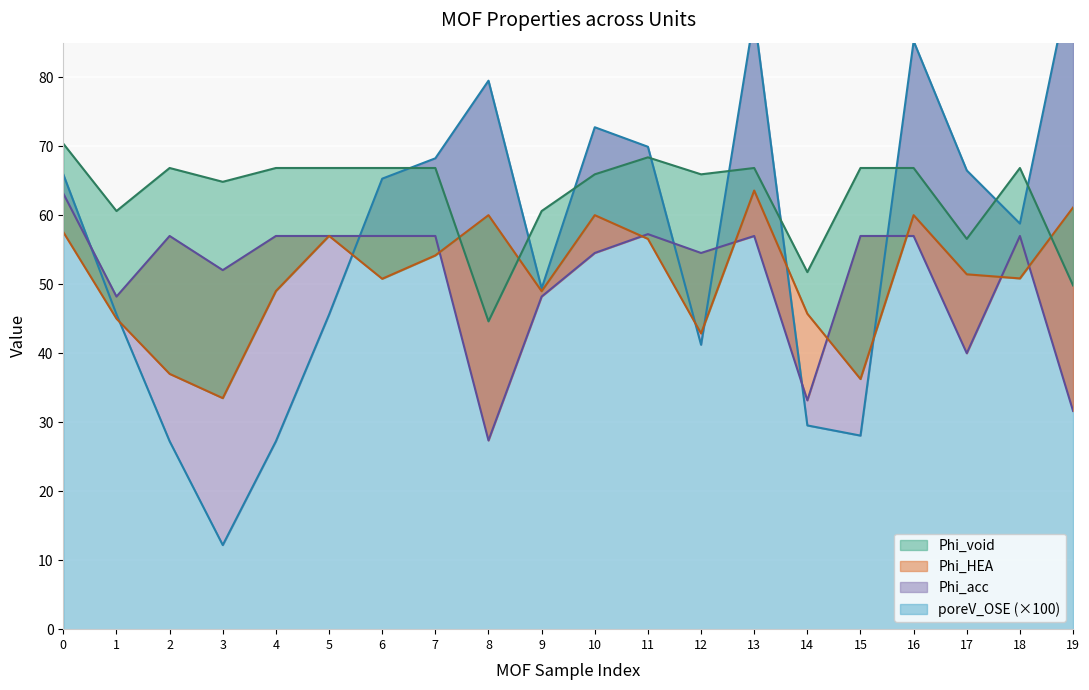

Where is Phi_acc nearest to the value 45?

1